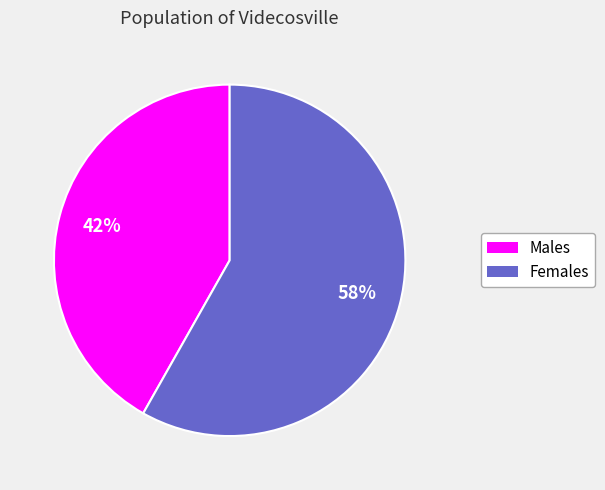

Does any single category account for the majority?

Yes